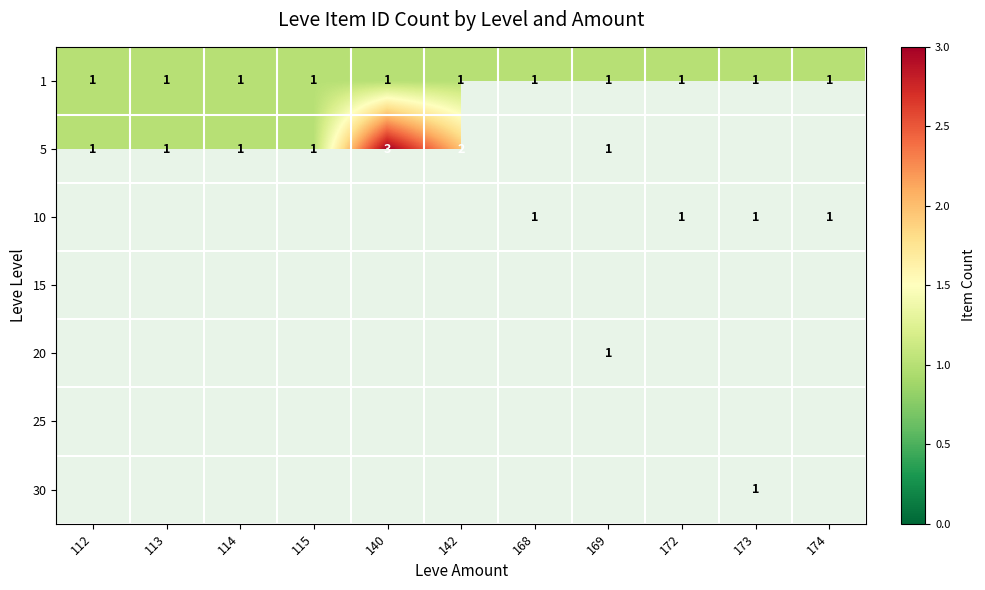

The 5 series shows 2 at 142. True or false?

True